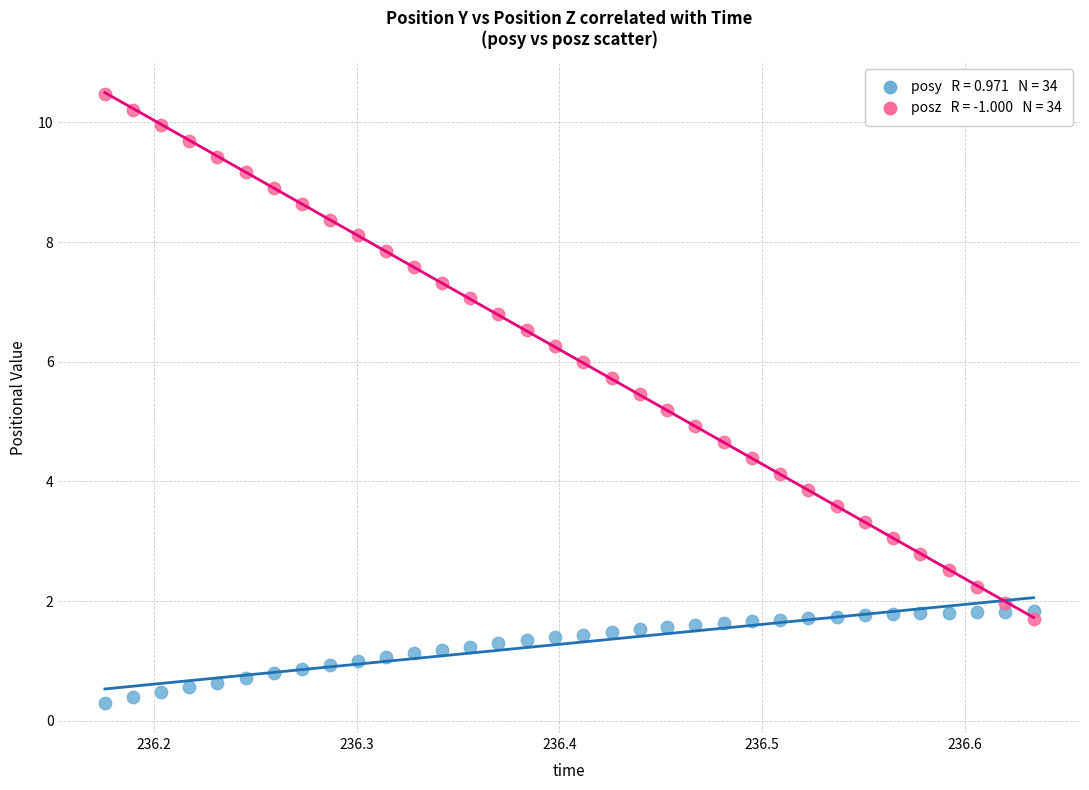

Across all data points, what is the range of X values (max minus min)?

0.5